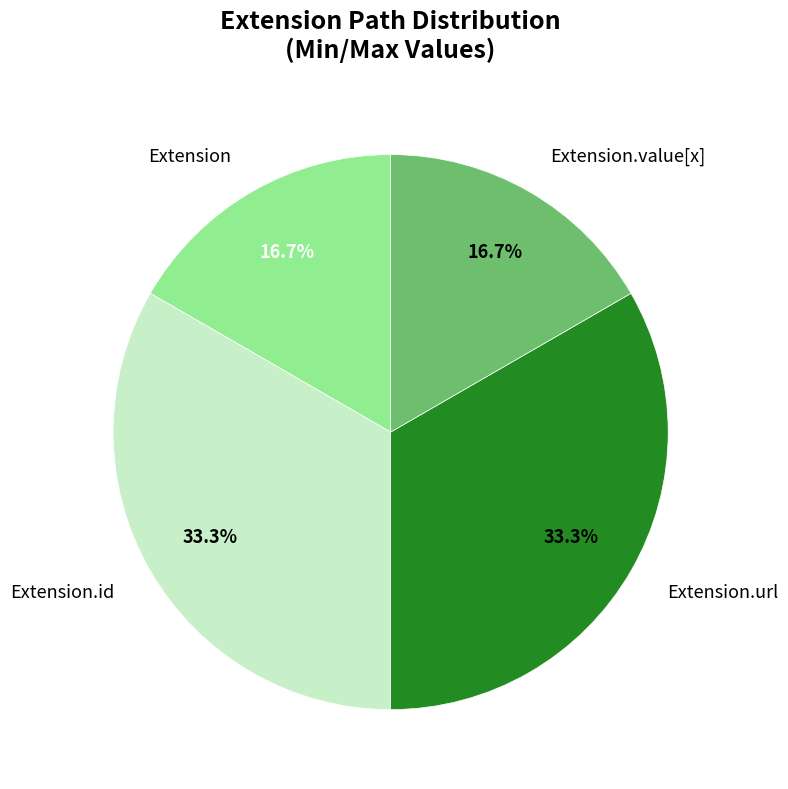

Count the number of slices in the pie.

4